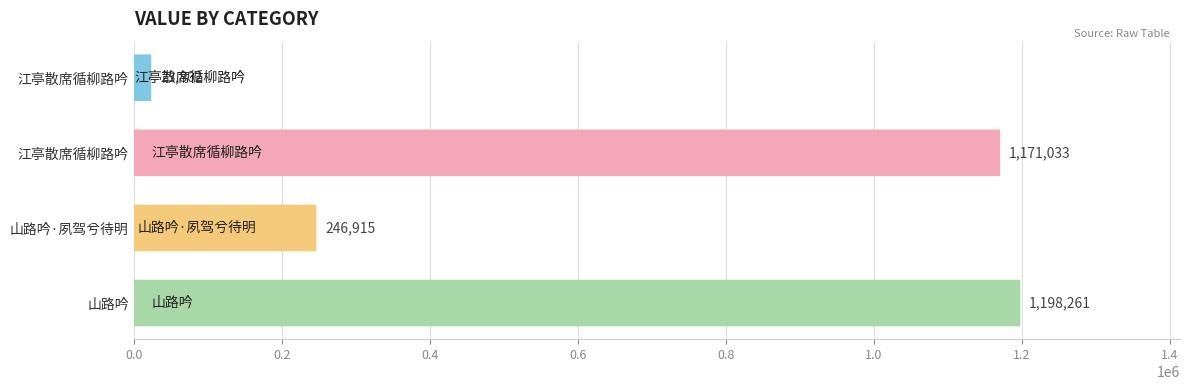

Reading left to right, what are all the values shown in this chart?

23802	1171033	246915	1198261